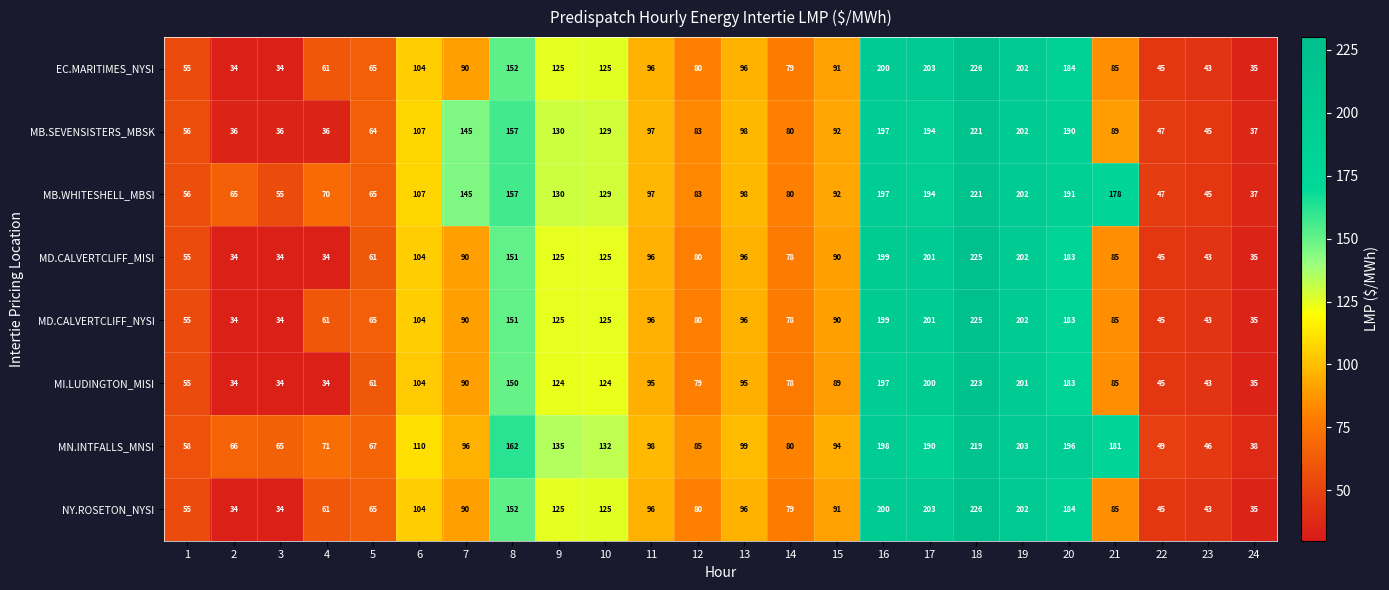

What is the total value across all series at 5?

513